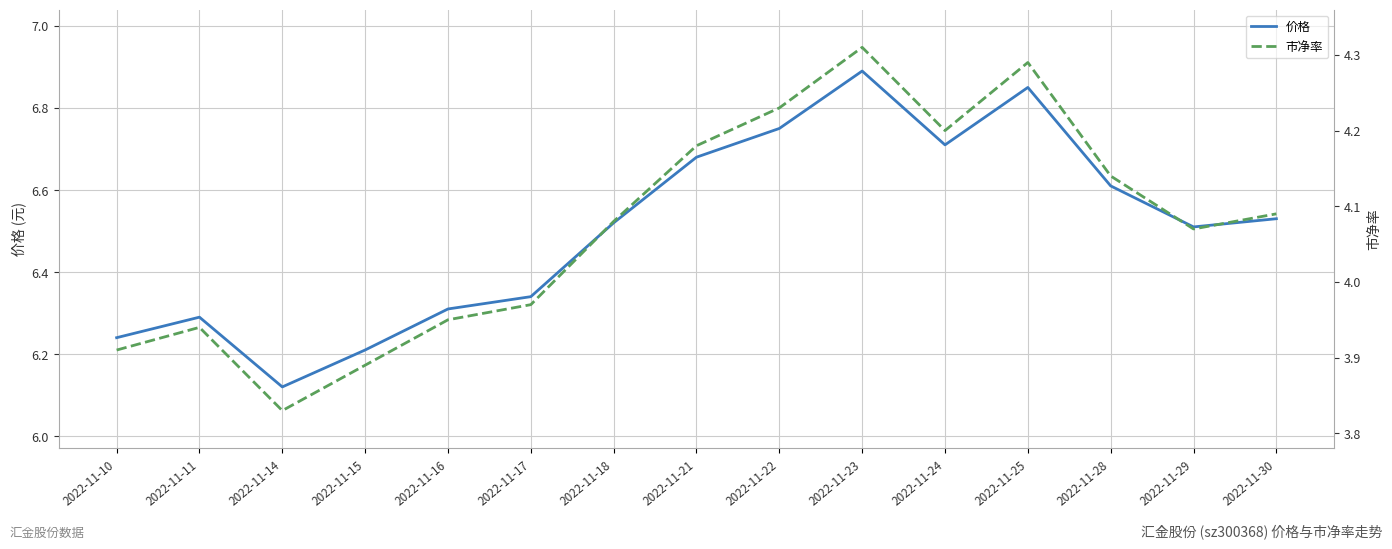

Read the 市净率 value at 2022-11-16.

4.0